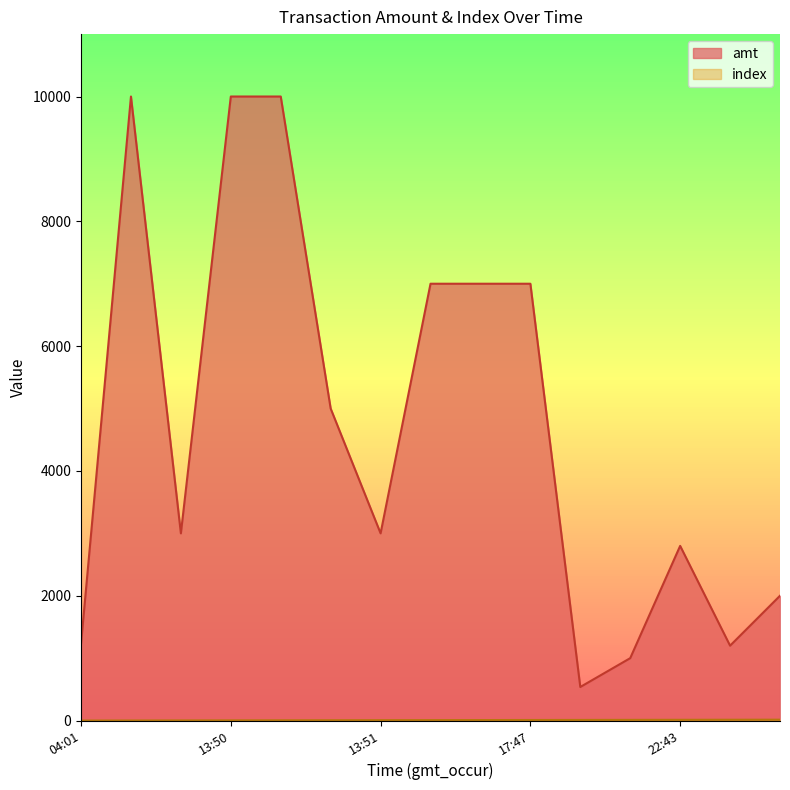

What is the highest value of the amt series?

10000